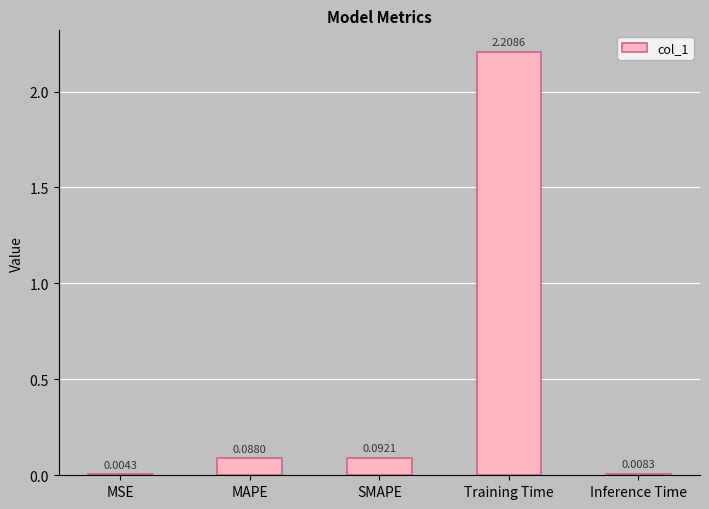

What is the change in value from MSE to MAPE?

+0.1